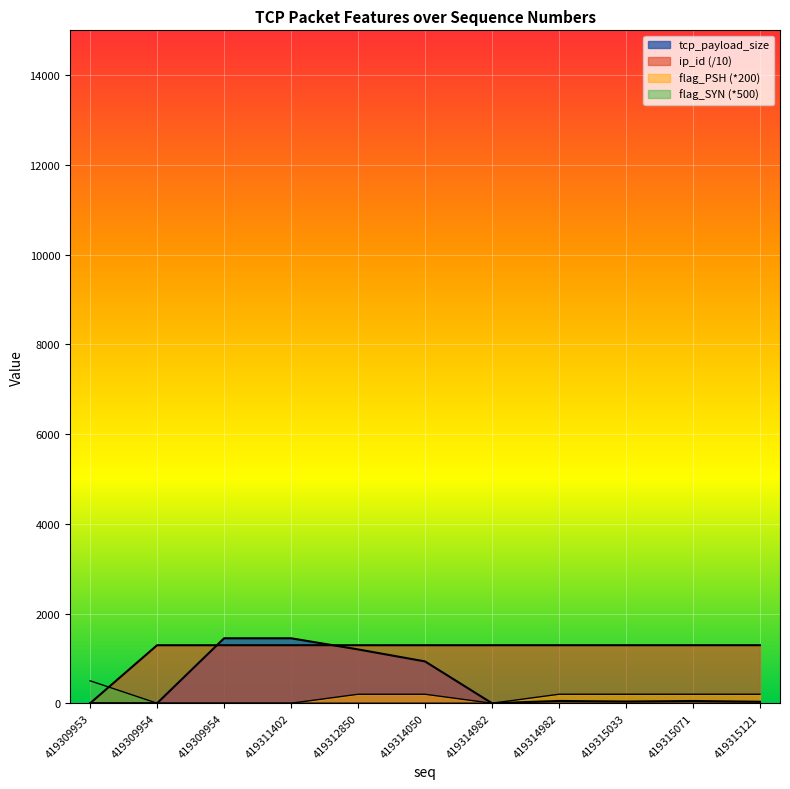

True or false: tcp_payload_size and flag_PSH intersect in this chart.

False